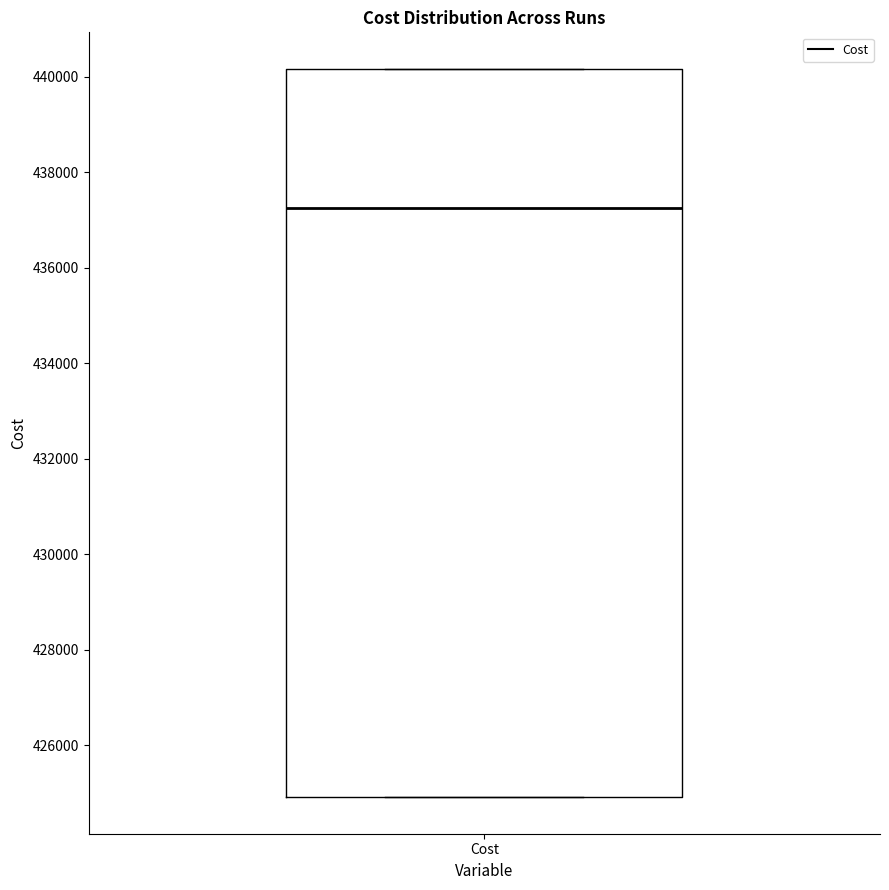

Transcribe this box plot: give where the median line is, the range the box spans, and where the two whiskers end, as read against the y-axis. The values are not printed on the chart, so give them approximately, as read against the axis.

median 437200, box 425000 to 440200, whiskers 425000 to 440200